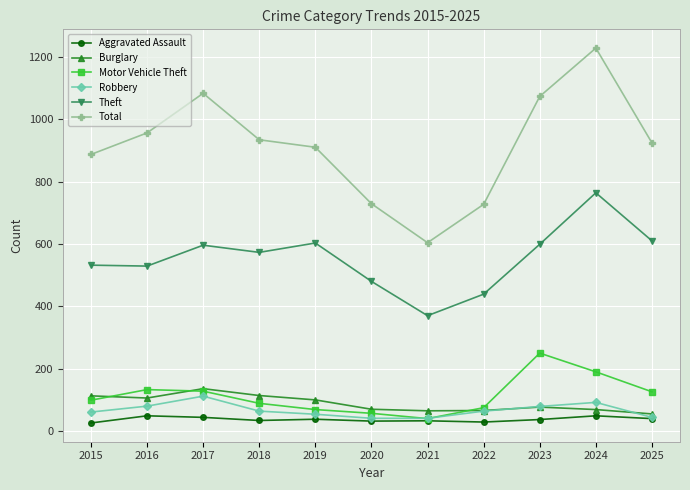

What is the sum of all Total values?

10055